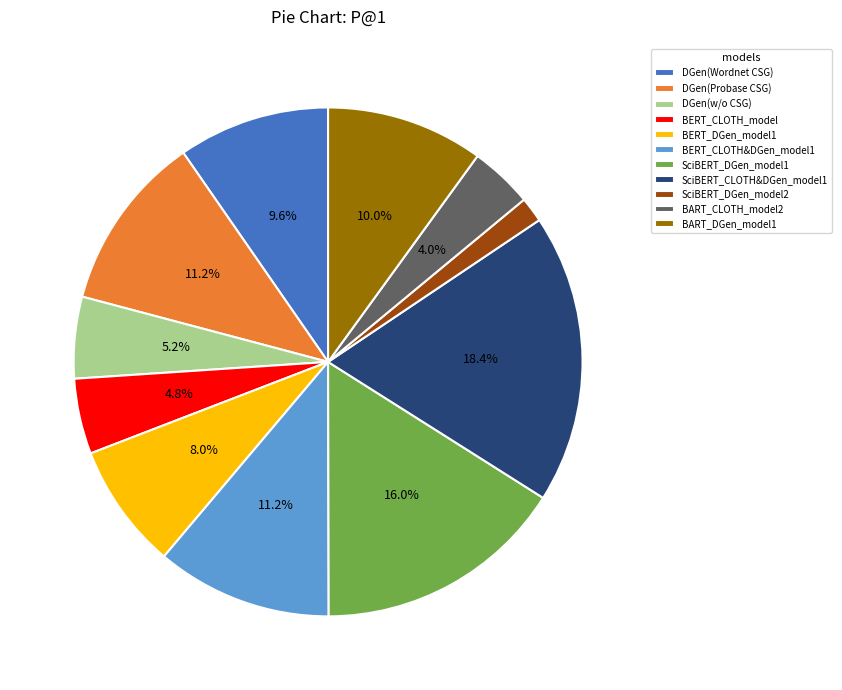

How many segments does this pie chart have?

11